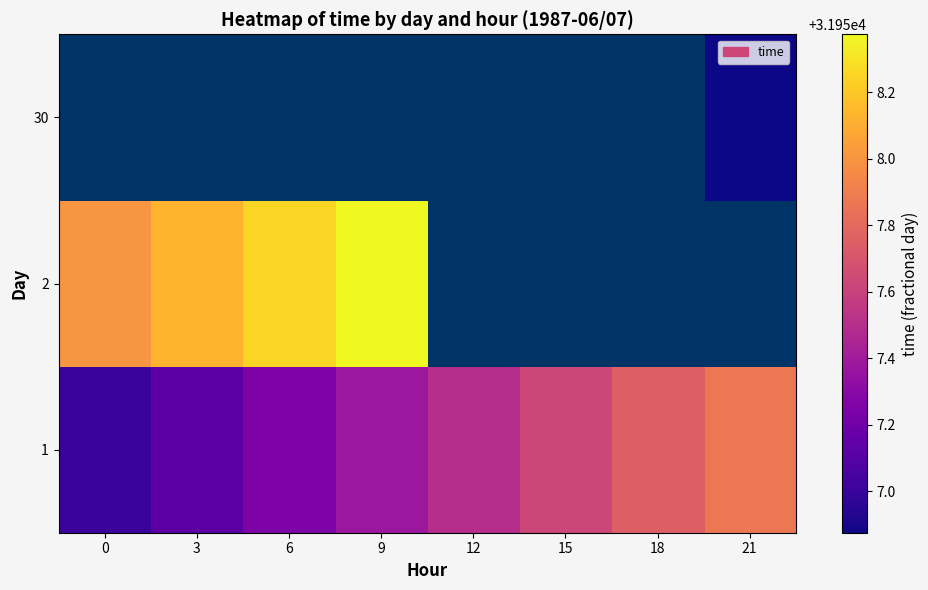

Rank the series by their maximum value, from highest to lowest.

row_1, row_2, row_0